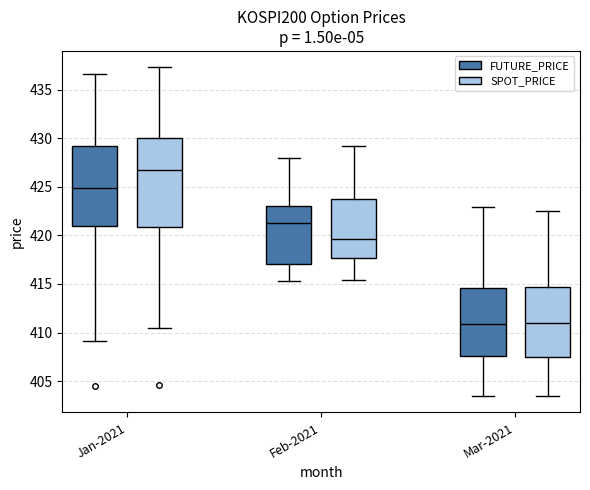

Reading left to right, read every box against the y-axis: the position of its median line, the range the box covers, and the ends of its whiskers. The values are not printed on the chart, so give them approximately, as read against the axis.

Jan-2021 (FUTURE_PRICE): median 425.0, box 421.0 to 429.0, whiskers 409.0 to 436.5
Jan-2021 (SPOT_PRICE): median 426.5, box 421.0 to 430.0, whiskers 410.5 to 437.5
Feb-2021 (FUTURE_PRICE): median 421.5, box 417.0 to 423.0, whiskers 415.5 to 428.0
Feb-2021 (SPOT_PRICE): median 419.5, box 417.5 to 424.0, whiskers 415.5 to 429.0
Mar-2021 (FUTURE_PRICE): median 411.0, box 407.5 to 414.5, whiskers 403.5 to 423.0
Mar-2021 (SPOT_PRICE): median 411.0, box 407.5 to 414.5, whiskers 403.5 to 422.5